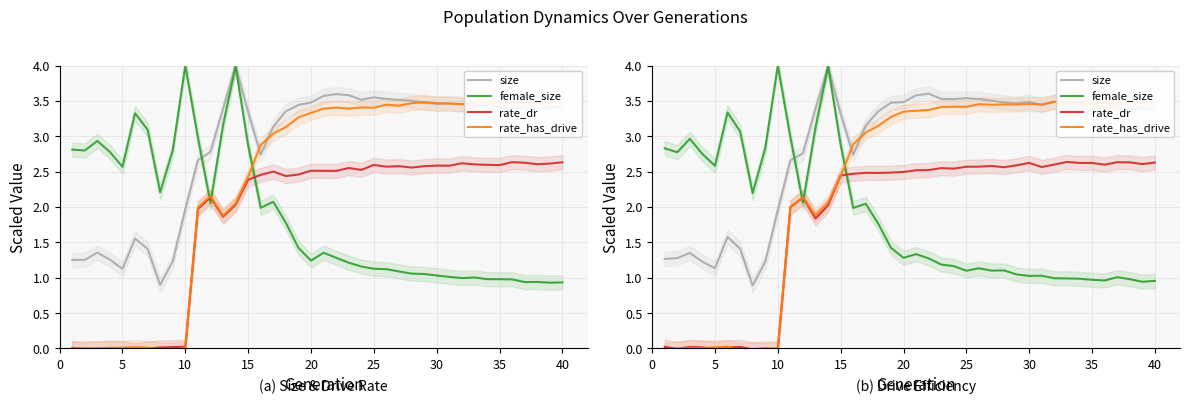

Is it true that female_size equals 0.5 at 27?

False